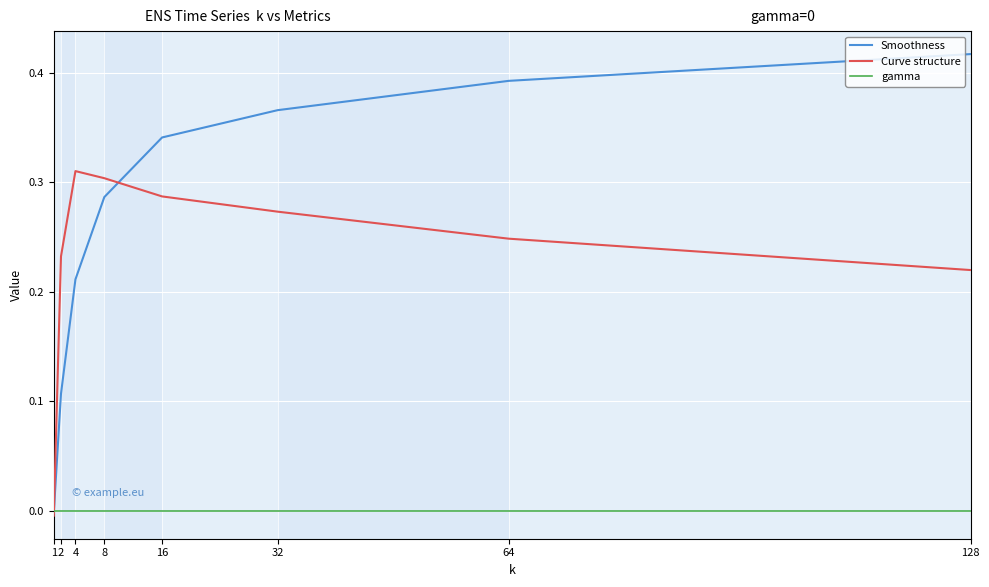

Which series changed the most between 8 and 16?

Smoothness